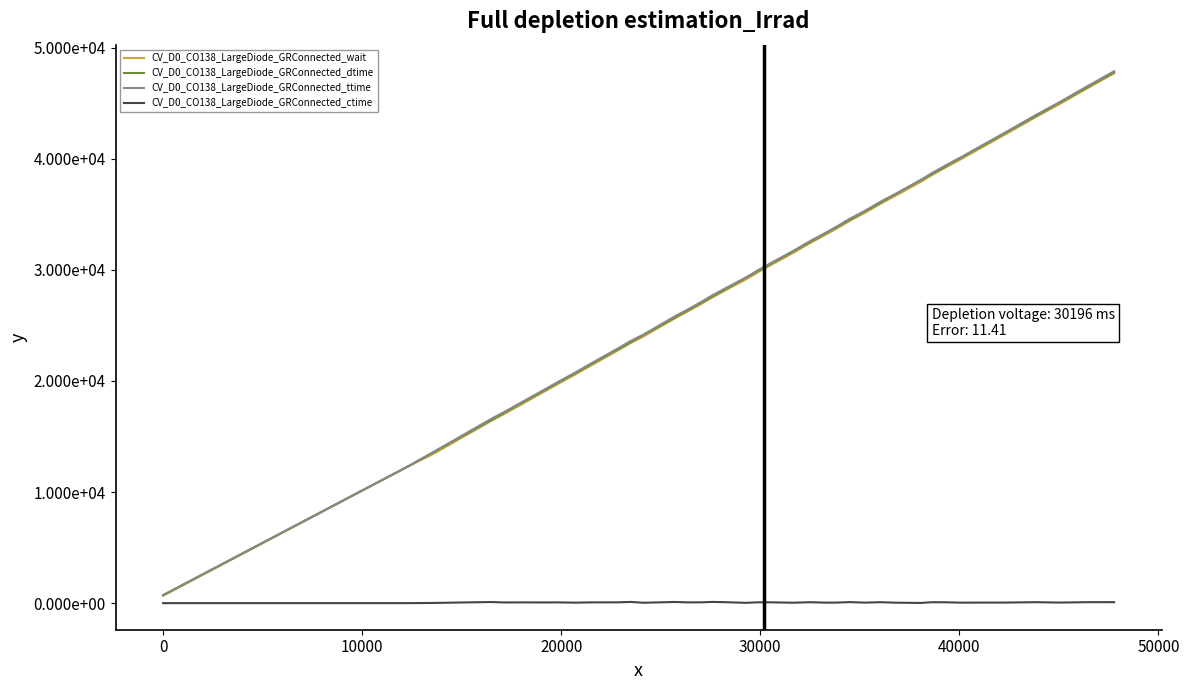

Does the chart display data point markers on the line(s)?

No